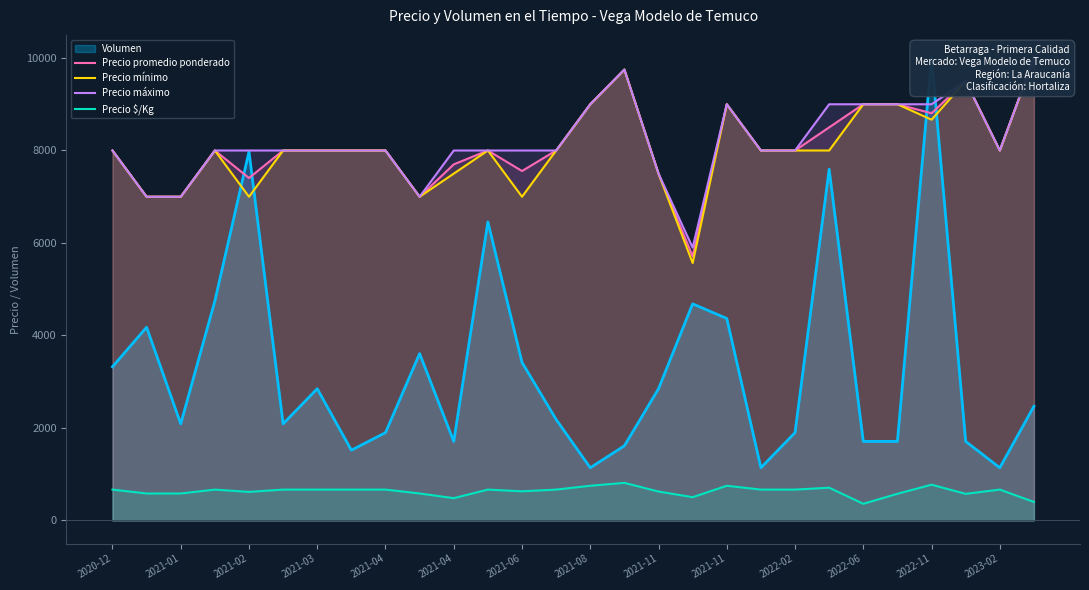

True or false: Precio promedio ponderado and Precio mínimo intersect in this chart.

False